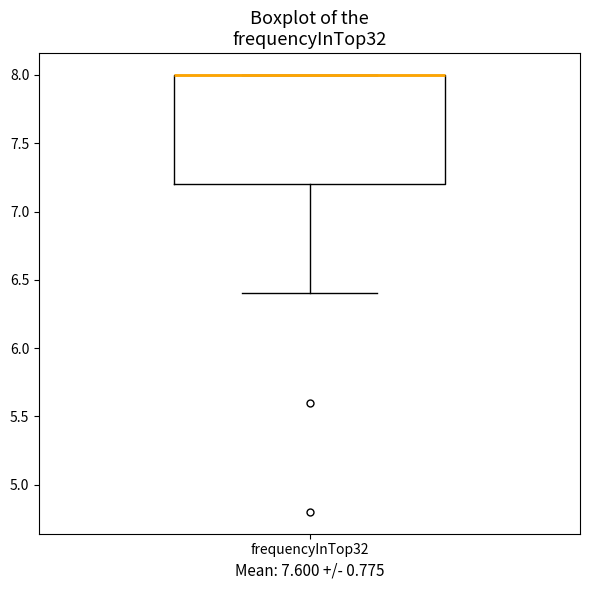

Transcribe this box plot: give where the median line is, the range the box spans, and where the two whiskers end, as read against the y-axis. The values are not printed on the chart, so give them approximately, as read against the axis.

median 8.0 (drawn on the box's upper edge), box 7.2 to 8.0, whiskers 6.4 to 8.0